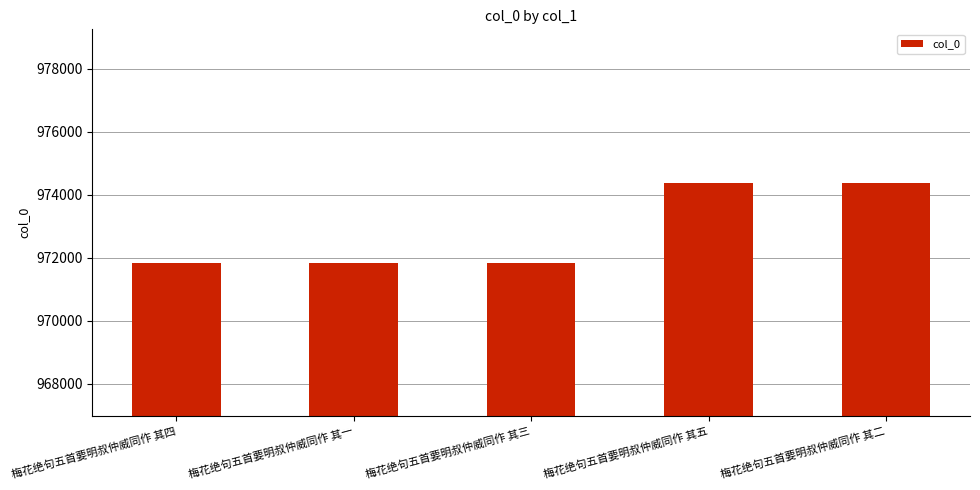

Read the value at 梅花绝句五首要明叔仲威同作 其五, to the nearest 10.

974380